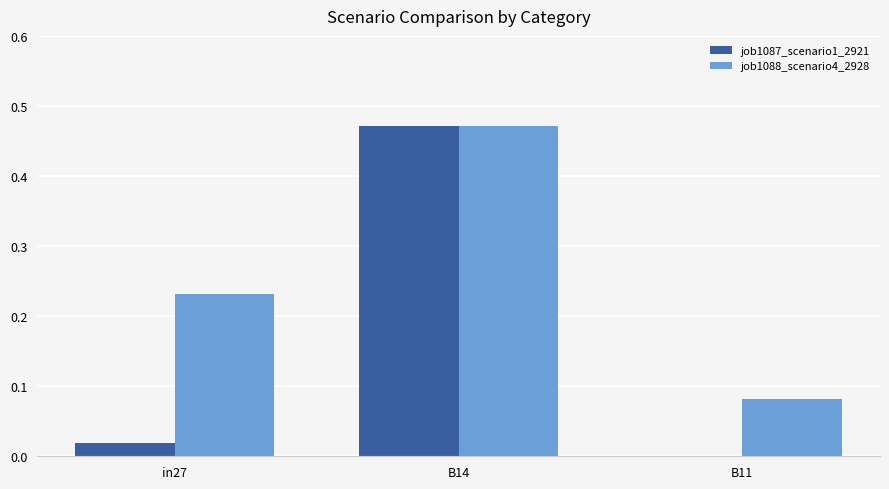

How many values in the job1087_scenario1_2921 series exceed 0?

2